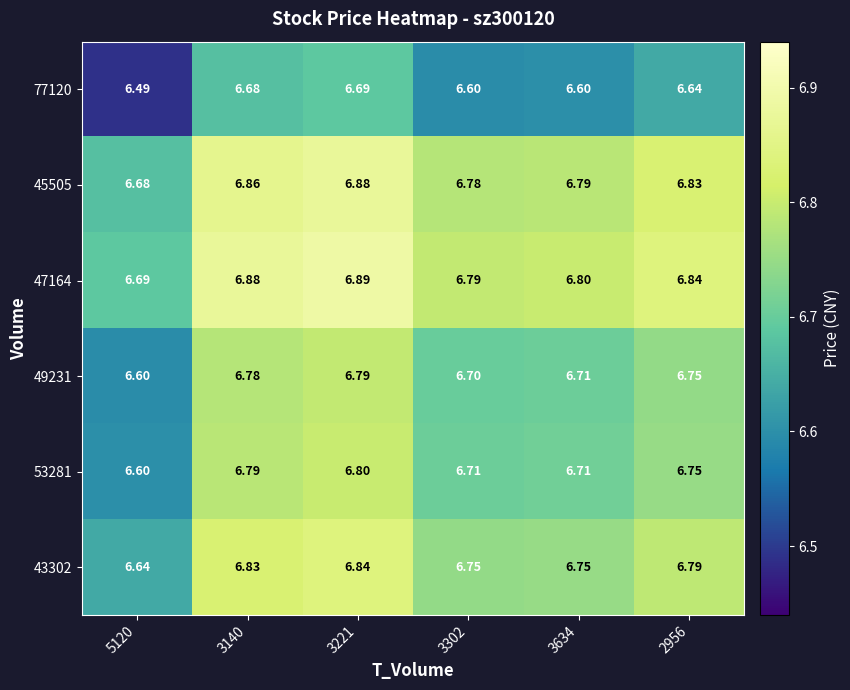

Is the value of 77120 at 3140 greater than the value of 49231 at 5120?

Yes